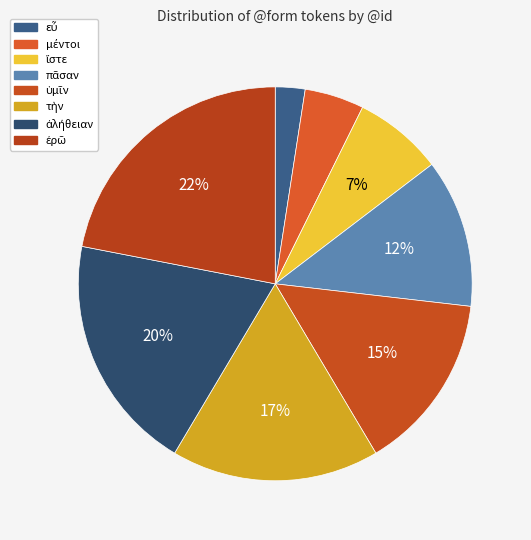

To the nearest percent, what is the difference between the largest and smallest slice percentages?

20%